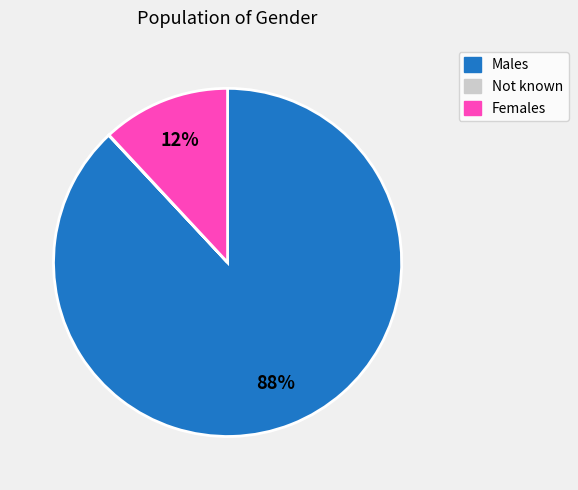

What is the majority slice?

Males